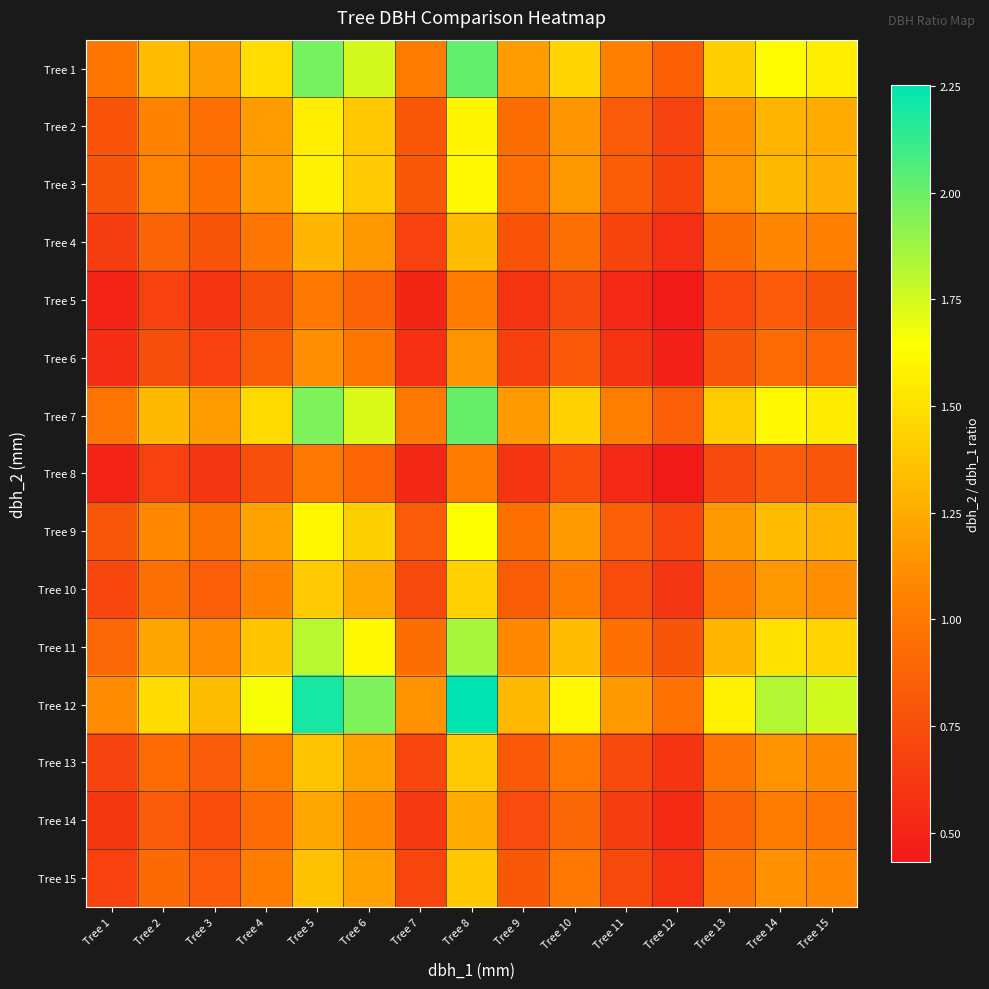

Reading left to right, list all the values displayed in this chart.

Tree 1: Tree 1=1.0	Tree 2=1.3	Tree 3=1.2	Tree 4=1.5	Tree 5=2.0	Tree 6=1.7	Tree 7=1.0	Tree 8=2.0	Tree 9=1.2	Tree 10=1.4	Tree 11=1.0	Tree 12=0.9	Tree 13=1.4	Tree 14=1.6	Tree 15=1.6
Tree 2: Tree 1=0.8	Tree 2=1.1	Tree 3=0.9	Tree 4=1.2	Tree 5=1.6	Tree 6=1.4	Tree 7=0.8	Tree 8=1.6	Tree 9=0.9	Tree 10=1.1	Tree 11=0.8	Tree 12=0.7	Tree 13=1.1	Tree 14=1.3	Tree 15=1.2
Tree 3: Tree 1=0.8	Tree 2=1.1	Tree 3=1.0	Tree 4=1.2	Tree 5=1.6	Tree 6=1.4	Tree 7=0.8	Tree 8=1.6	Tree 9=0.9	Tree 10=1.2	Tree 11=0.8	Tree 12=0.7	Tree 13=1.1	Tree 14=1.3	Tree 15=1.3
Tree 4: Tree 1=0.7	Tree 2=0.9	Tree 3=0.8	Tree 4=1.0	Tree 5=1.3	Tree 6=1.2	Tree 7=0.7	Tree 8=1.3	Tree 9=0.8	Tree 10=1.0	Tree 11=0.7	Tree 12=0.6	Tree 13=0.9	Tree 14=1.1	Tree 15=1.0
Tree 5: Tree 1=0.5	Tree 2=0.7	Tree 3=0.6	Tree 4=0.7	Tree 5=1.0	Tree 6=0.9	Tree 7=0.5	Tree 8=1.0	Tree 9=0.6	Tree 10=0.7	Tree 11=0.5	Tree 12=0.4	Tree 13=0.7	Tree 14=0.8	Tree 15=0.8
Tree 6: Tree 1=0.6	Tree 2=0.7	Tree 3=0.7	Tree 4=0.8	Tree 5=1.1	Tree 6=1.0	Tree 7=0.6	Tree 8=1.1	Tree 9=0.7	Tree 10=0.8	Tree 11=0.6	Tree 12=0.5	Tree 13=0.8	Tree 14=0.9	Tree 15=0.9
Tree 7: Tree 1=1.0	Tree 2=1.3	Tree 3=1.2	Tree 4=1.5	Tree 5=2.0	Tree 6=1.7	Tree 7=1.0	Tree 8=2.0	Tree 9=1.2	Tree 10=1.4	Tree 11=1.0	Tree 12=0.9	Tree 13=1.4	Tree 14=1.6	Tree 15=1.6
Tree 8: Tree 1=0.5	Tree 2=0.7	Tree 3=0.6	Tree 4=0.8	Tree 5=1.0	Tree 6=0.9	Tree 7=0.5	Tree 8=1.0	Tree 9=0.6	Tree 10=0.7	Tree 11=0.5	Tree 12=0.4	Tree 13=0.7	Tree 14=0.8	Tree 15=0.8
Tree 9: Tree 1=0.8	Tree 2=1.1	Tree 3=1.0	Tree 4=1.2	Tree 5=1.6	Tree 6=1.4	Tree 7=0.8	Tree 8=1.6	Tree 9=1.0	Tree 10=1.2	Tree 11=0.8	Tree 12=0.7	Tree 13=1.2	Tree 14=1.3	Tree 15=1.3
Tree 10: Tree 1=0.7	Tree 2=0.9	Tree 3=0.8	Tree 4=1.1	Tree 5=1.4	Tree 6=1.2	Tree 7=0.7	Tree 8=1.4	Tree 9=0.8	Tree 10=1.0	Tree 11=0.7	Tree 12=0.6	Tree 13=1.0	Tree 14=1.2	Tree 15=1.1
Tree 11: Tree 1=0.9	Tree 2=1.2	Tree 3=1.1	Tree 4=1.4	Tree 5=1.8	Tree 6=1.6	Tree 7=0.9	Tree 8=1.9	Tree 9=1.1	Tree 10=1.3	Tree 11=1.0	Tree 12=0.8	Tree 13=1.3	Tree 14=1.5	Tree 15=1.4
Tree 12: Tree 1=1.1	Tree 2=1.5	Tree 3=1.3	Tree 4=1.7	Tree 5=2.2	Tree 6=2.0	Tree 7=1.1	Tree 8=2.3	Tree 9=1.3	Tree 10=1.6	Tree 11=1.2	Tree 12=1.0	Tree 13=1.6	Tree 14=1.8	Tree 15=1.8
Tree 13: Tree 1=0.7	Tree 2=0.9	Tree 3=0.8	Tree 4=1.0	Tree 5=1.4	Tree 6=1.2	Tree 7=0.7	Tree 8=1.4	Tree 9=0.8	Tree 10=1.0	Tree 11=0.7	Tree 12=0.6	Tree 13=1.0	Tree 14=1.1	Tree 15=1.1
Tree 14: Tree 1=0.6	Tree 2=0.8	Tree 3=0.7	Tree 4=0.9	Tree 5=1.2	Tree 6=1.1	Tree 7=0.6	Tree 8=1.3	Tree 9=0.7	Tree 10=0.9	Tree 11=0.6	Tree 12=0.5	Tree 13=0.9	Tree 14=1.0	Tree 15=1.0
Tree 15: Tree 1=0.7	Tree 2=0.9	Tree 3=0.8	Tree 4=1.0	Tree 5=1.4	Tree 6=1.2	Tree 7=0.7	Tree 8=1.4	Tree 9=0.8	Tree 10=1.0	Tree 11=0.7	Tree 12=0.6	Tree 13=1.0	Tree 14=1.1	Tree 15=1.1